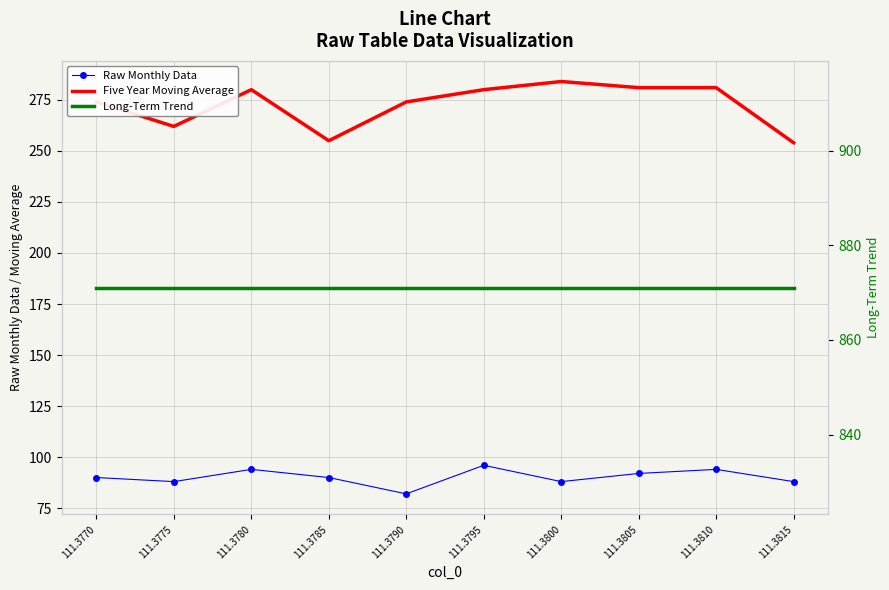

How many data points in Raw Monthly Data are less than 90?

4